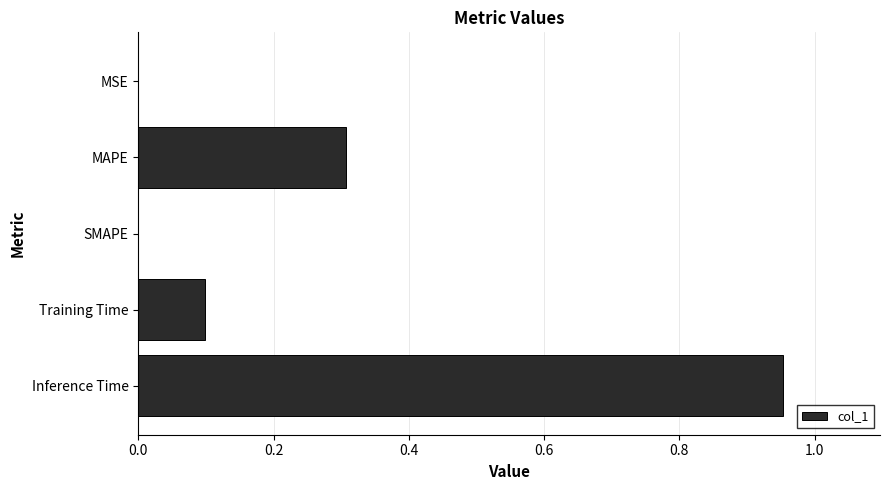

Count the number of data series in this chart.

1